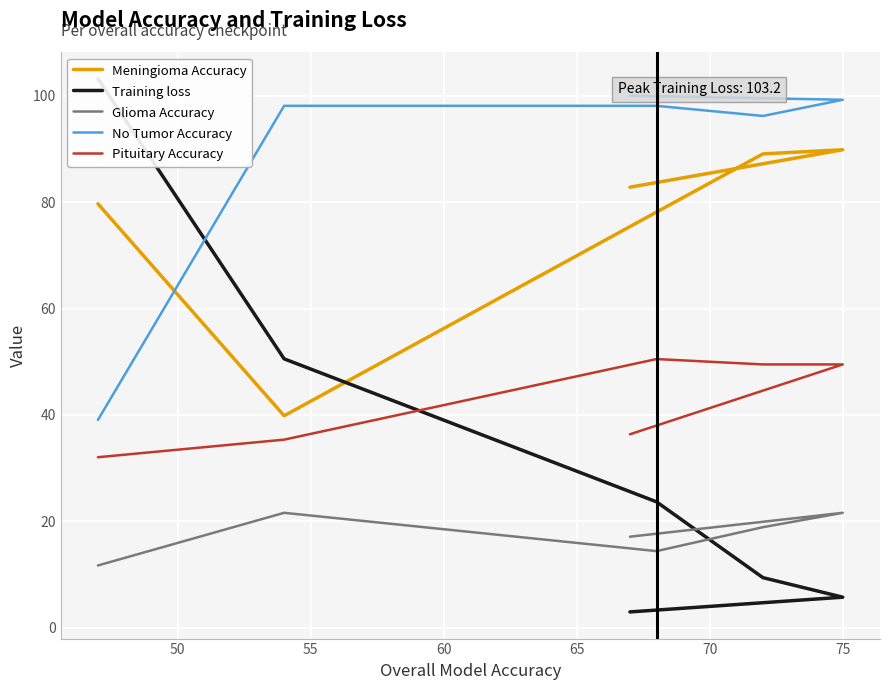

What is the value of the Training loss point at the 1st from the left?

103.2